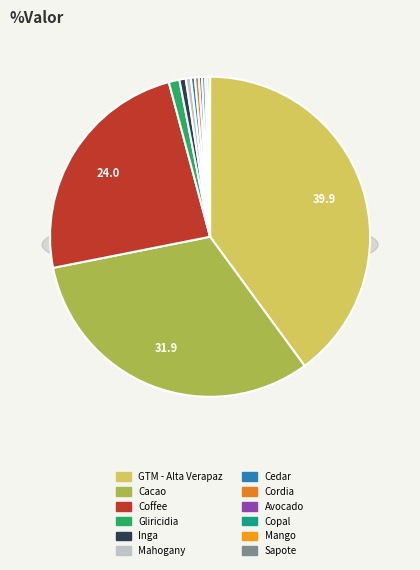

Count the number of slices in the pie.

12